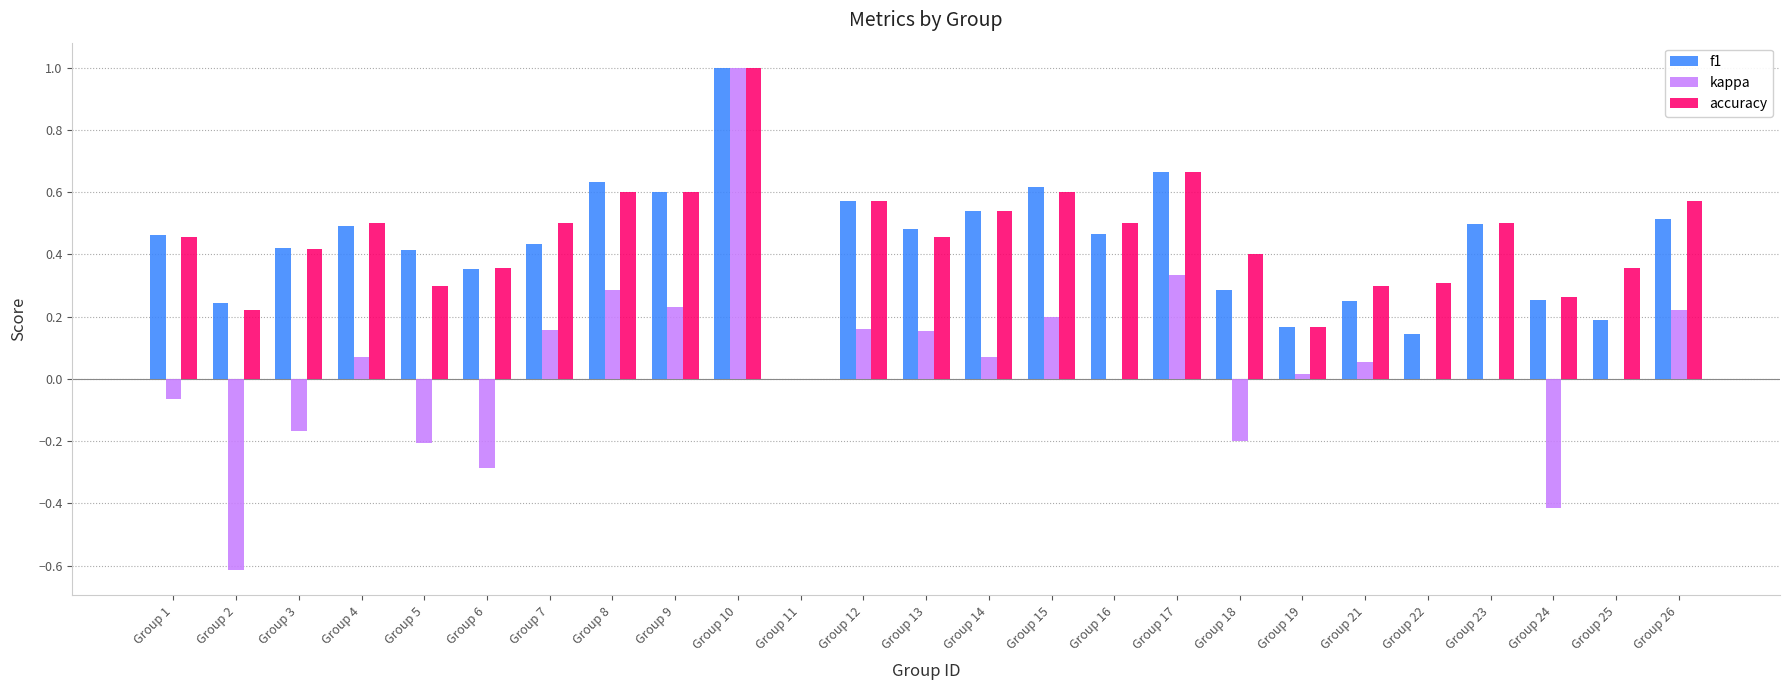

How many groups of bars are there?

25